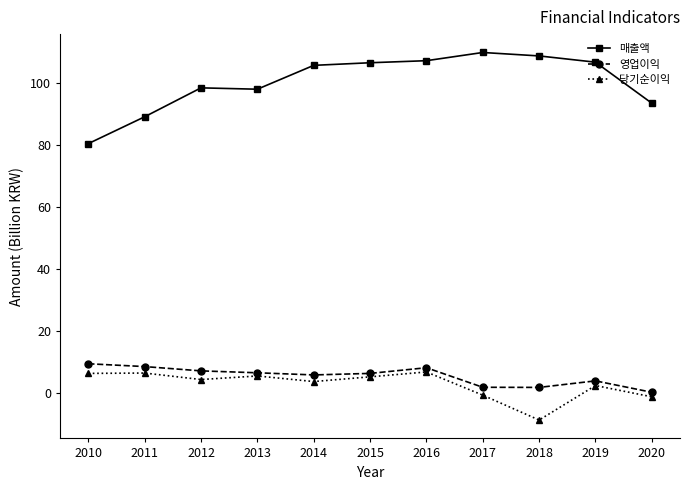

What is the difference between the second highest and minimum values in the 영업이익 series?

8.3